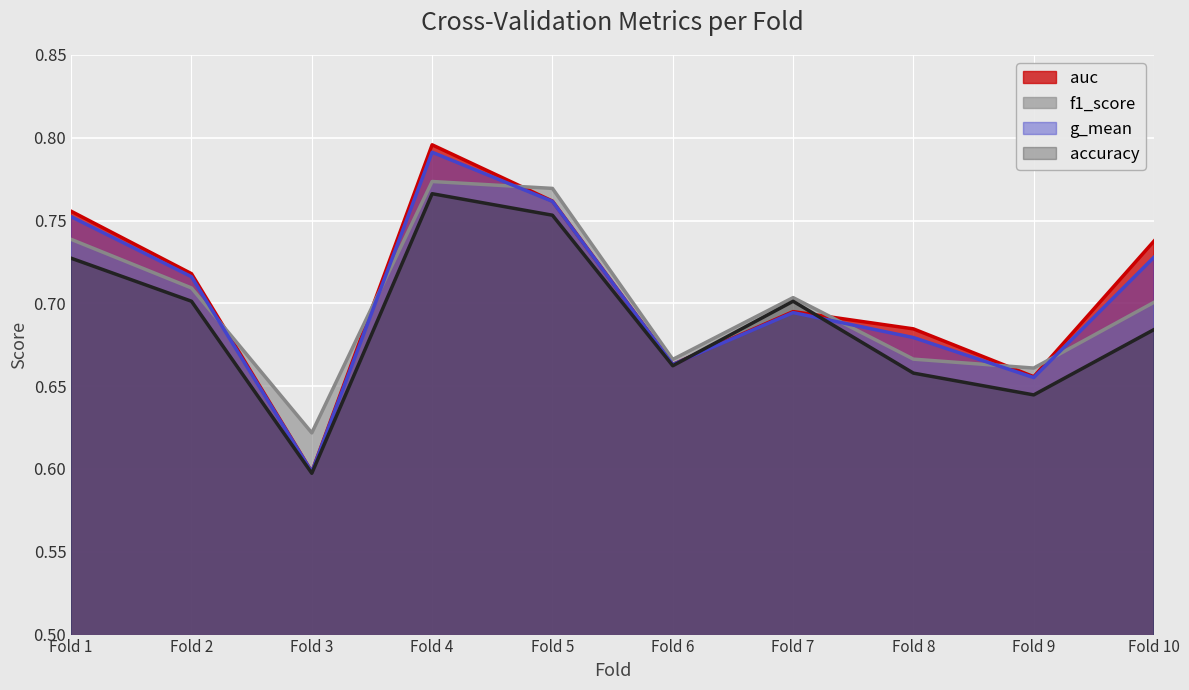

Rank the series by their average value, from highest to lowest.

auc, g_mean, f1_score, accuracy